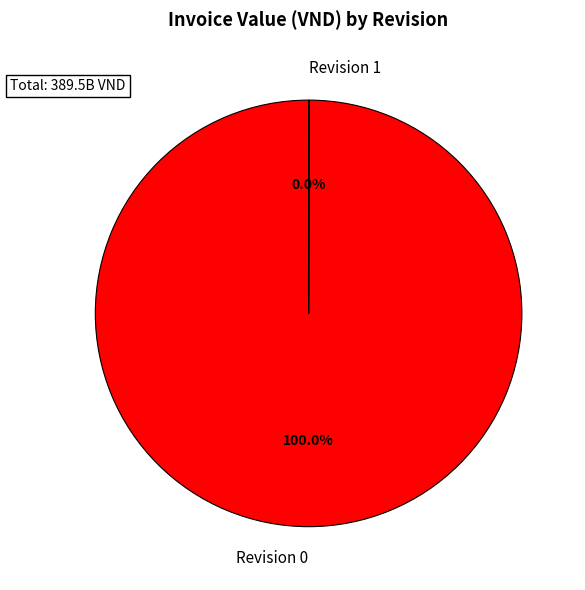

Does 11 account for over 50% of the chart?

No